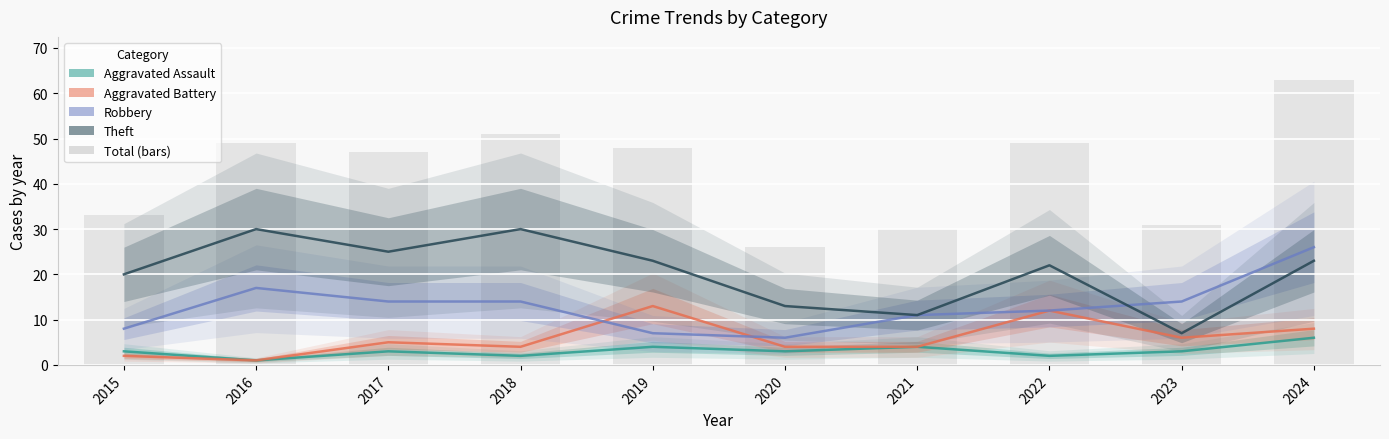

Rank the series by their maximum value, from highest to lowest.

Total (bars), Theft, Robbery, Aggravated Battery, Aggravated Assault